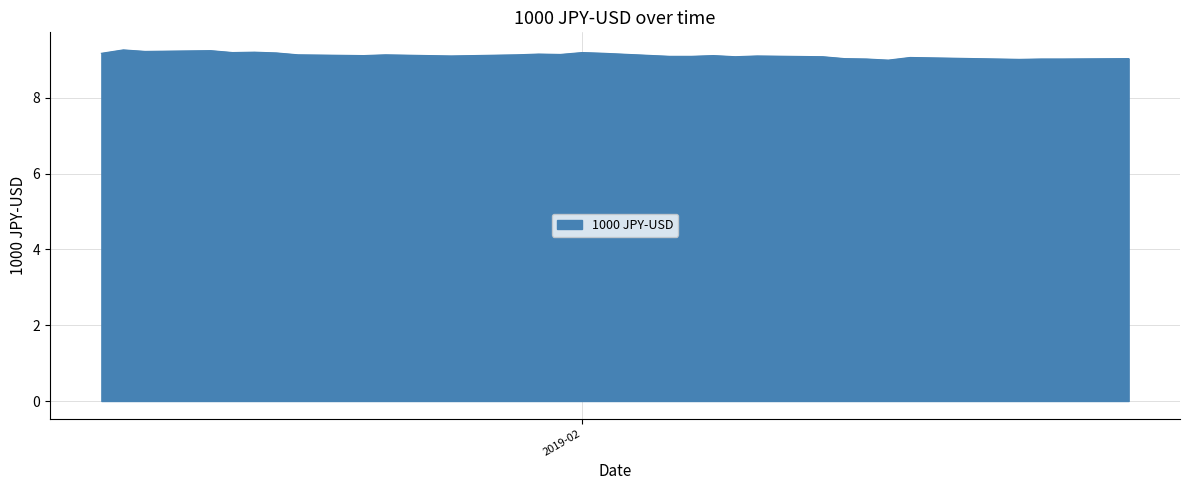

What is the maximum value shown in the chart?

9.3